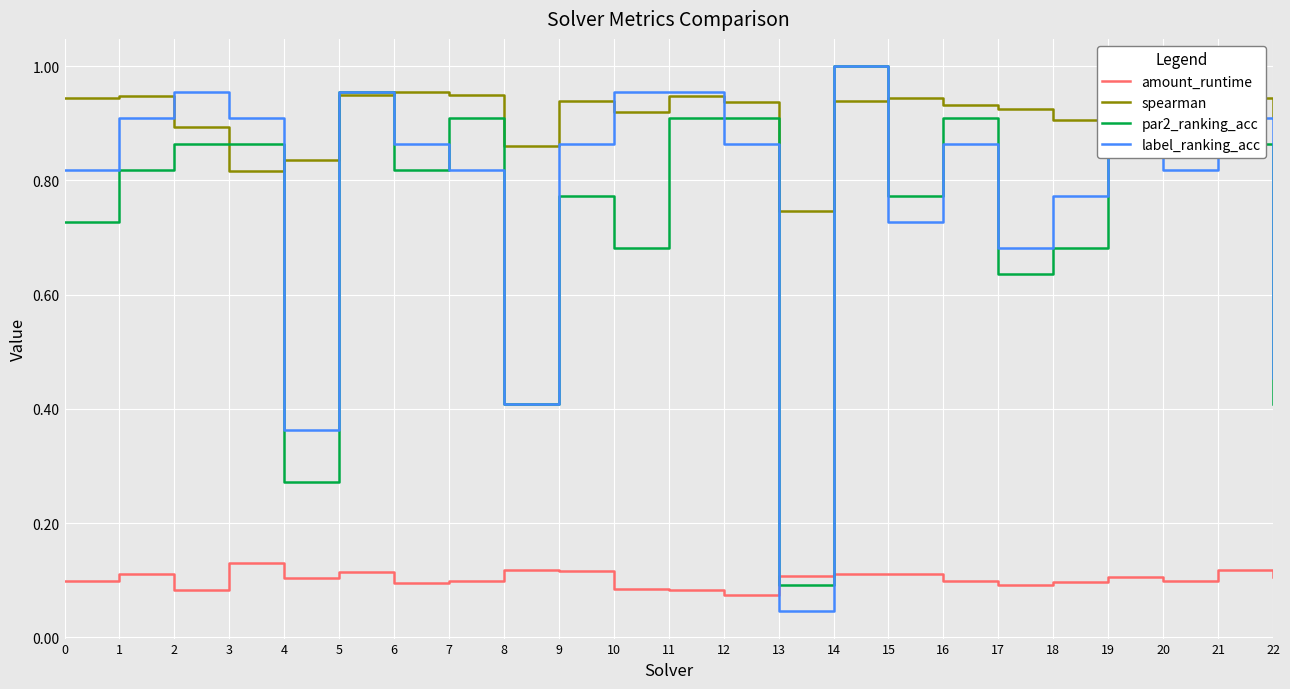

The spearman series shows 1.1 at 13. True or false?

False